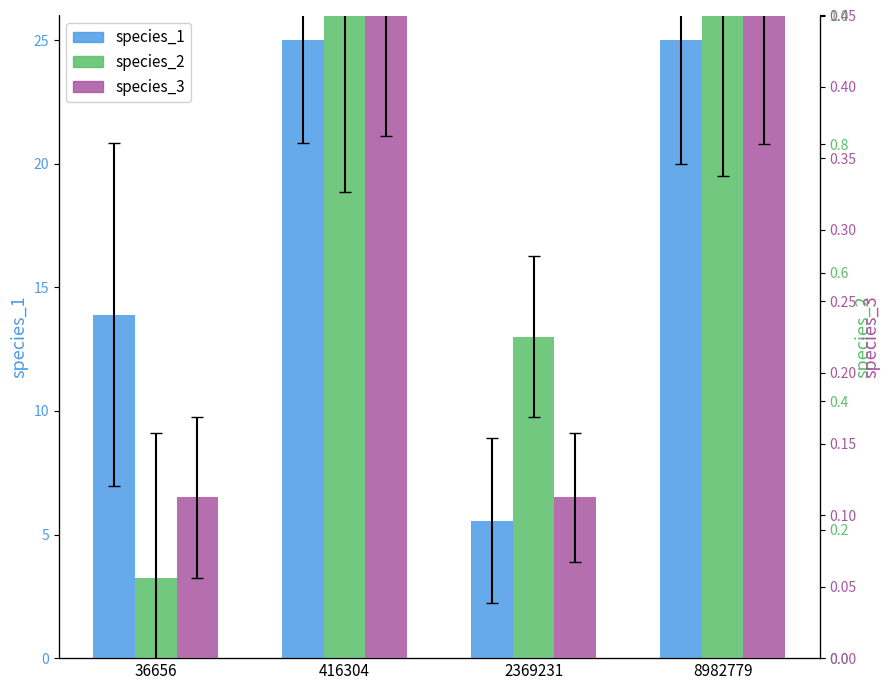

Reading right to left, transcribe all the data shown in this chart.

species_1: 8982779=25.0	2369231=5.6	416304=25.0	36656=13.9
species_2: 8982779=1.0	2369231=0.5	416304=1.0	36656=0.1
species_3: 8982779=0.5	2369231=0.1	416304=0.5	36656=0.1